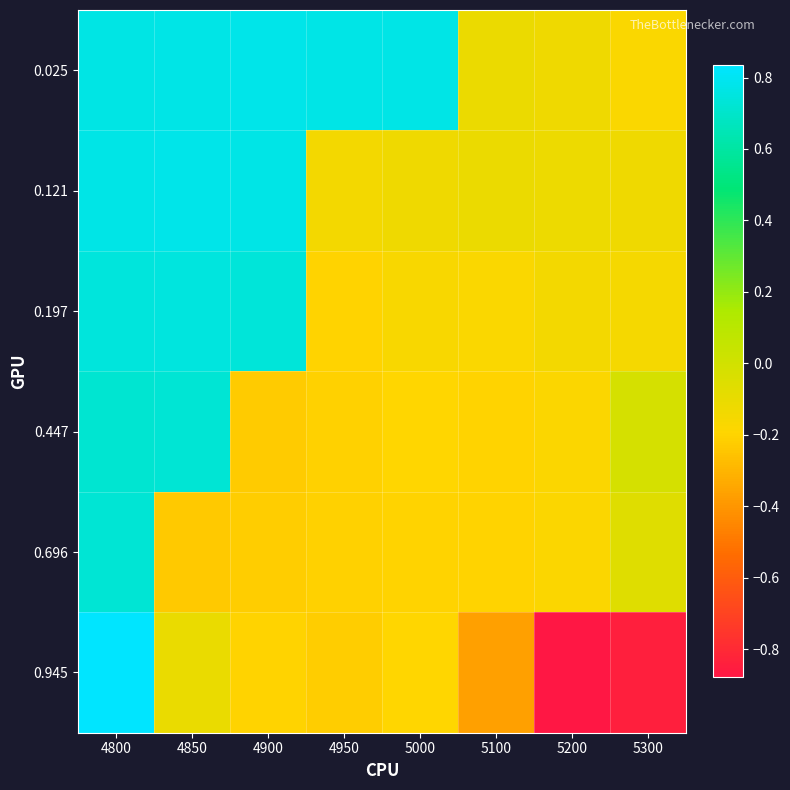

Rank the series by their maximum value, from highest to lowest.

0.945, 0.121, 0.025, 0.197, 0.447, 0.696